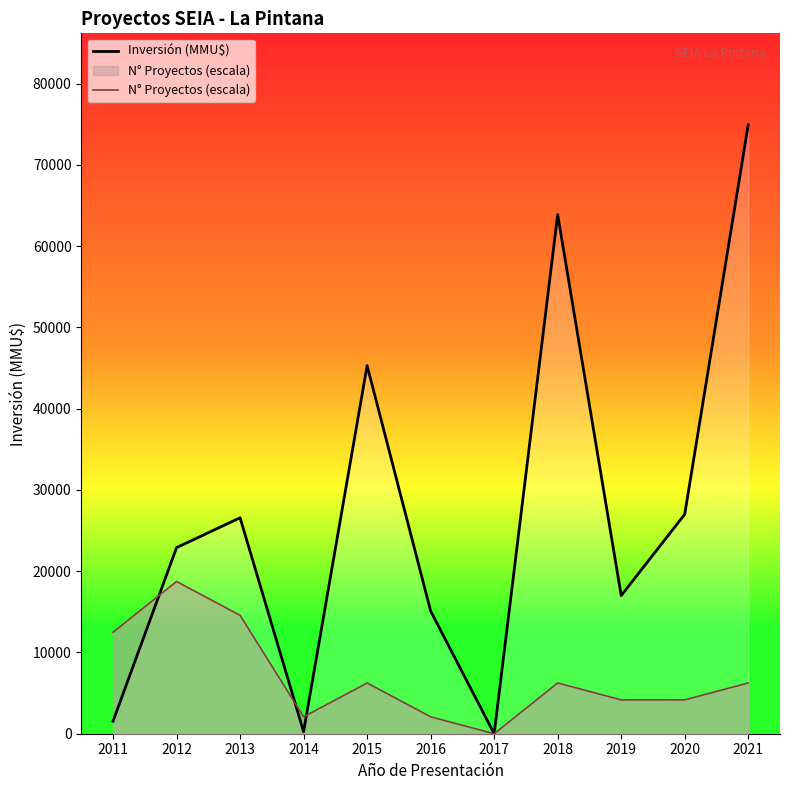

What is the average value of the N° Proyectos (escala) series?

7002.3